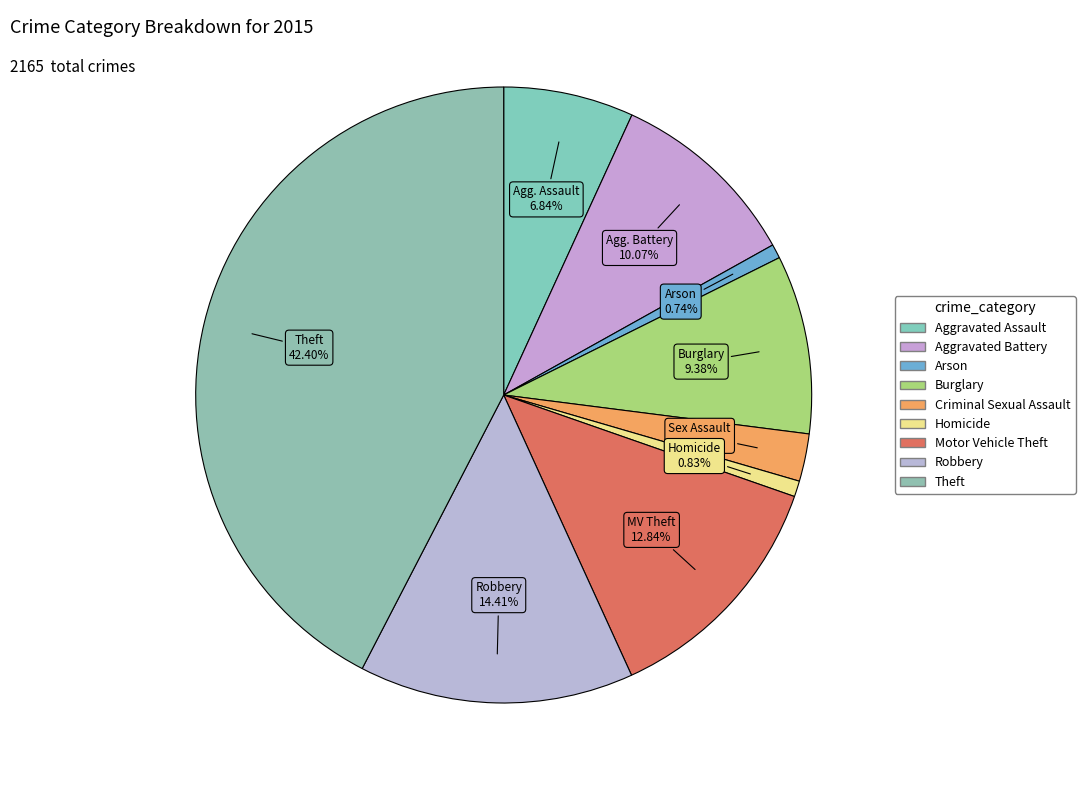

How many segments does this pie chart have?

9